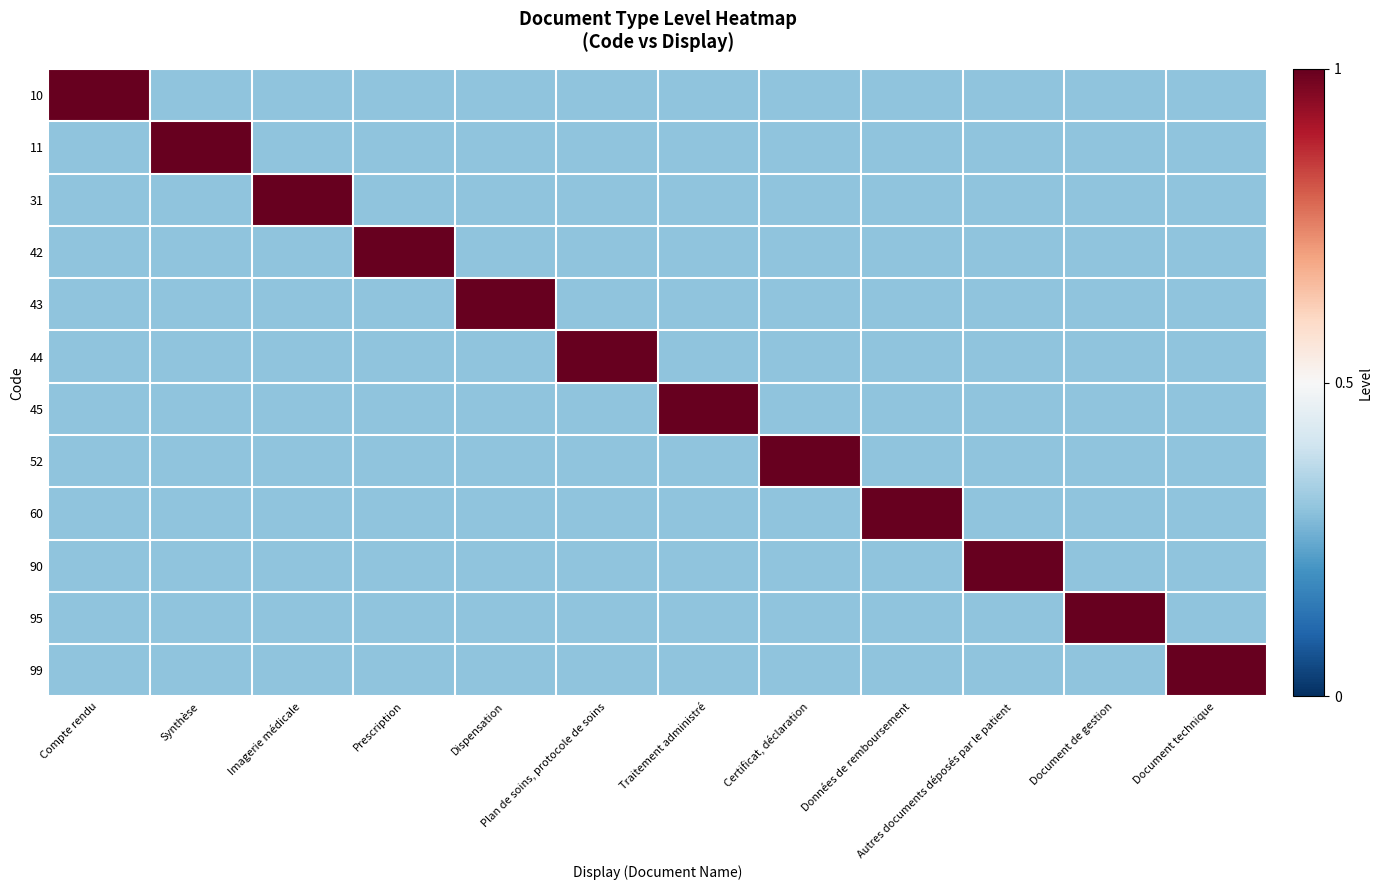

Which category has the lowest value across all series?

Synthèse